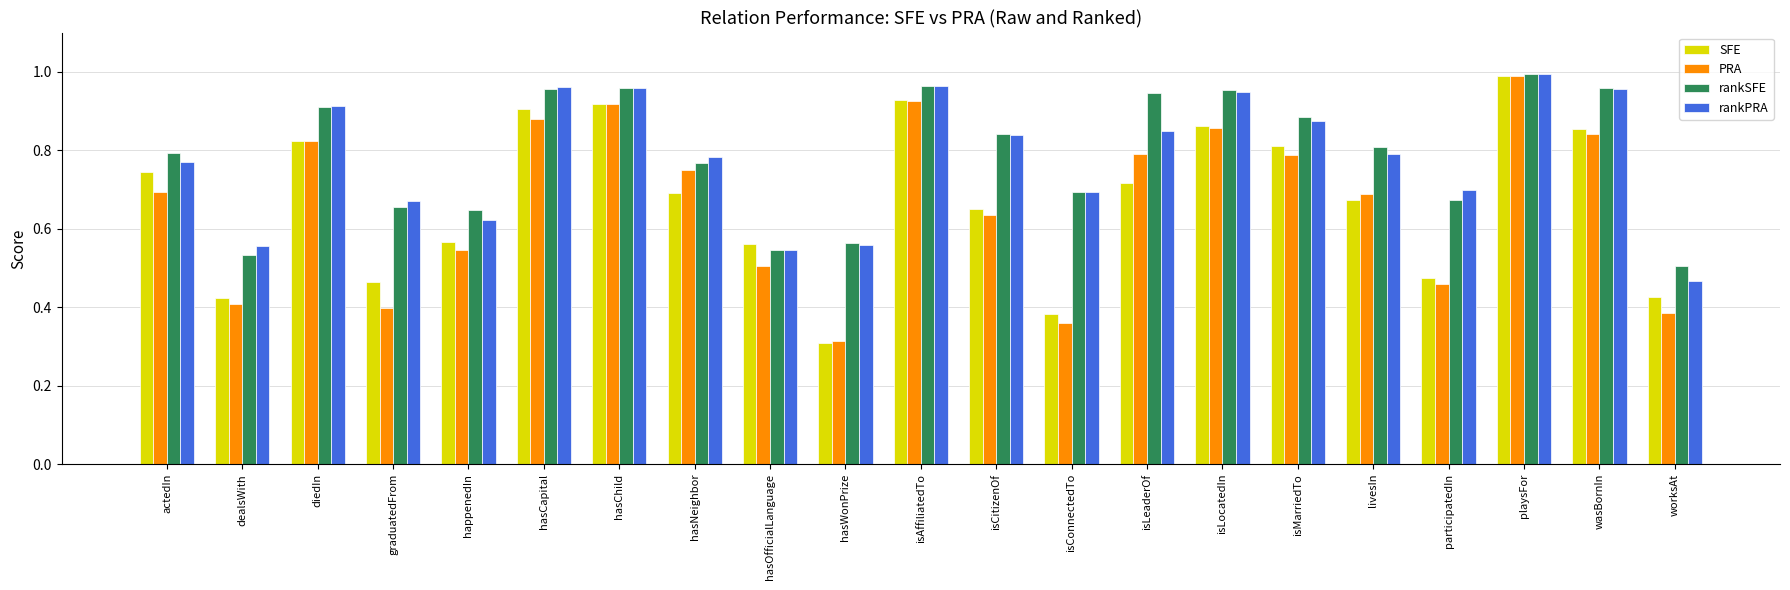

How many bars are there in total?

84